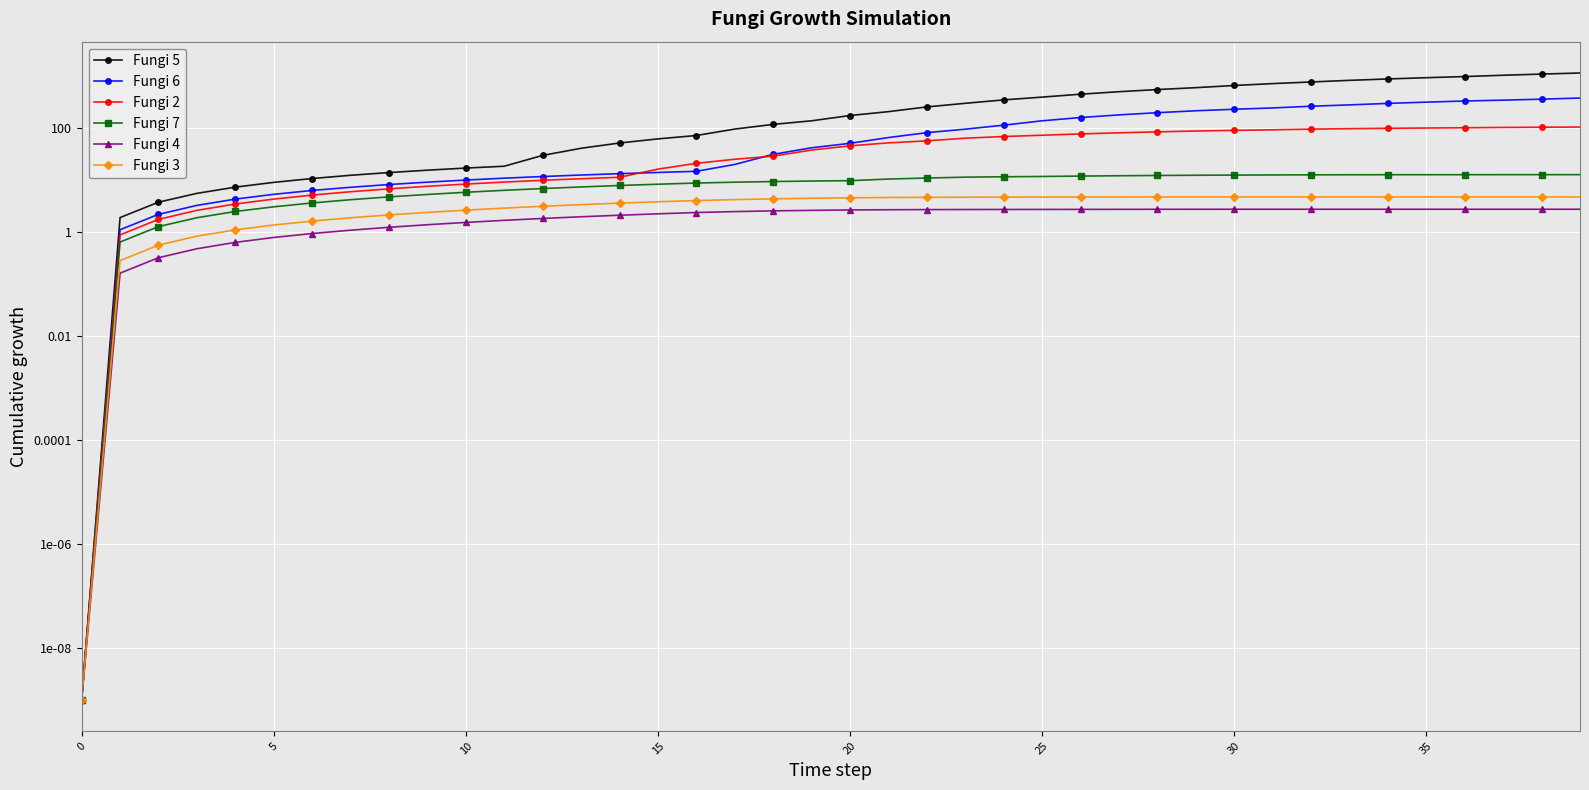

Reading right to left, what are all the values shown in this chart?

Fungi 5: 1165.2	1110.2	1054.7	995.1	945.7	894.7	840.9	782.9	728.1	669.4	608.0	559.1	508.0	455.1	399.9	353.6	304.0	259.0	210.0	176.8	139.9	119.3	97.0	72.9	62.7	52.3	41.4	30.2	18.7	17.2	15.7	14.1	12.5	10.8	9.1	7.4	5.6	3.8	1.9	0.0
Fungi 6: 383.8	365.0	349.4	336.5	320.1	302.5	283.5	267.0	247.4	233.3	218.2	200.5	181.8	161.7	139.9	115.2	96.5	82.6	66.5	51.6	42.3	31.6	20.2	14.9	14.2	13.4	12.6	11.8	11.0	10.1	9.2	8.3	7.3	6.4	5.4	4.3	3.3	2.2	1.1	0.0
Fungi 2: 106.0	105.3	104.2	102.8	101.6	100.3	98.7	96.6	93.8	91.5	88.9	85.7	82.1	78.2	73.8	69.7	64.7	57.4	52.6	46.1	38.3	29.2	25.4	21.2	16.4	11.4	10.7	10.0	9.2	8.5	7.7	6.9	6.0	5.2	4.3	3.5	2.6	1.8	0.9	0.0
Fungi 7: 12.8	12.8	12.8	12.8	12.8	12.8	12.8	12.7	12.7	12.6	12.5	12.4	12.2	12.1	11.9	11.7	11.5	11.1	10.6	9.8	9.7	9.5	9.2	8.9	8.4	7.9	7.4	6.9	6.4	5.9	5.3	4.8	4.2	3.7	3.1	2.5	1.9	1.3	0.6	0.0
Fungi 4: 2.8	2.8	2.8	2.8	2.8	2.8	2.8	2.8	2.8	2.8	2.8	2.8	2.8	2.8	2.7	2.7	2.7	2.7	2.7	2.7	2.6	2.6	2.5	2.4	2.3	2.1	2.0	1.8	1.7	1.5	1.4	1.2	1.1	0.9	0.8	0.6	0.5	0.3	0.2	0.0
Fungi 3: 4.8	4.8	4.8	4.8	4.8	4.8	4.8	4.8	4.8	4.8	4.8	4.8	4.8	4.8	4.8	4.7	4.7	4.7	4.7	4.6	4.5	4.4	4.2	4.1	3.9	3.6	3.4	3.2	2.9	2.7	2.4	2.2	1.9	1.6	1.4	1.1	0.8	0.6	0.3	0.0